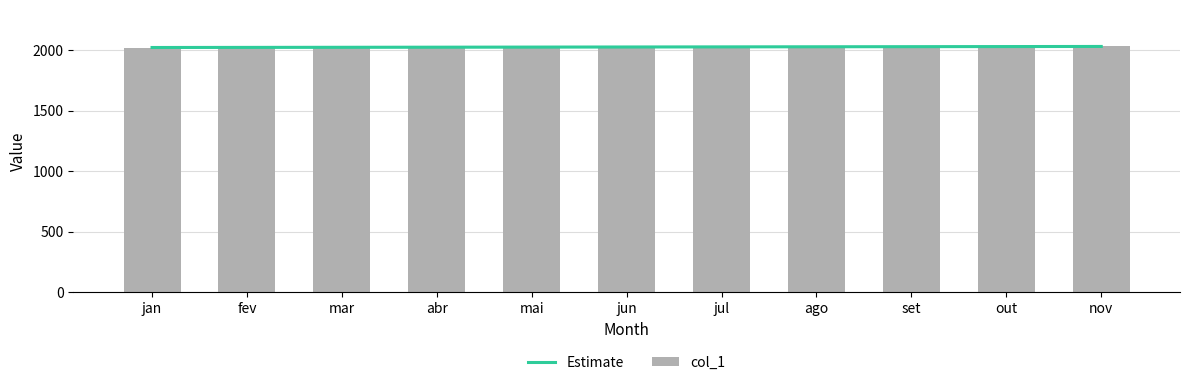

Reading right to left, list all the values displayed in this chart.

nov=2030	out=2029	set=2028	ago=2027	jul=2026	jun=2026	mai=2025	abr=2024	mar=2023	fev=2022	jan=2021